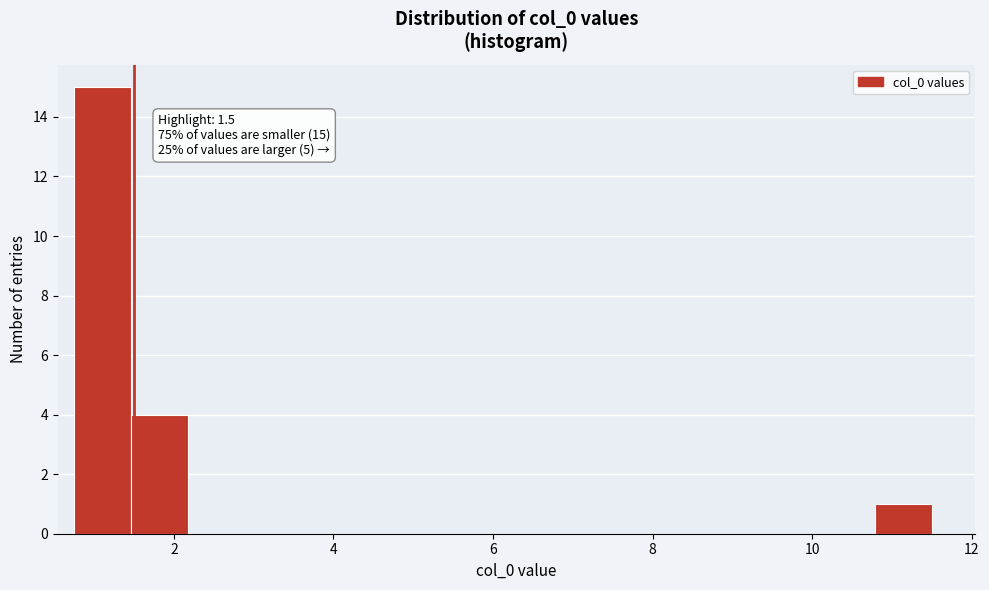

Read against the x-axis, roughly where is the centre of the tallest bar?

1.2